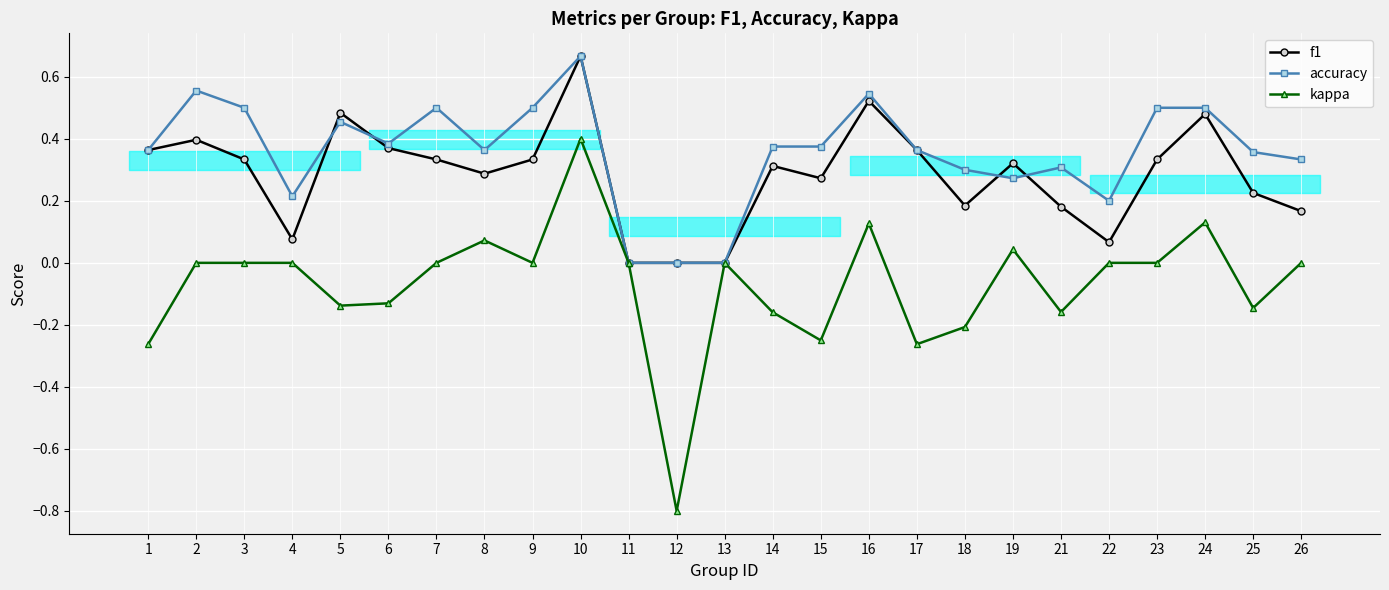

Rank the series by their maximum value, from lowest to highest.

kappa, f1, accuracy